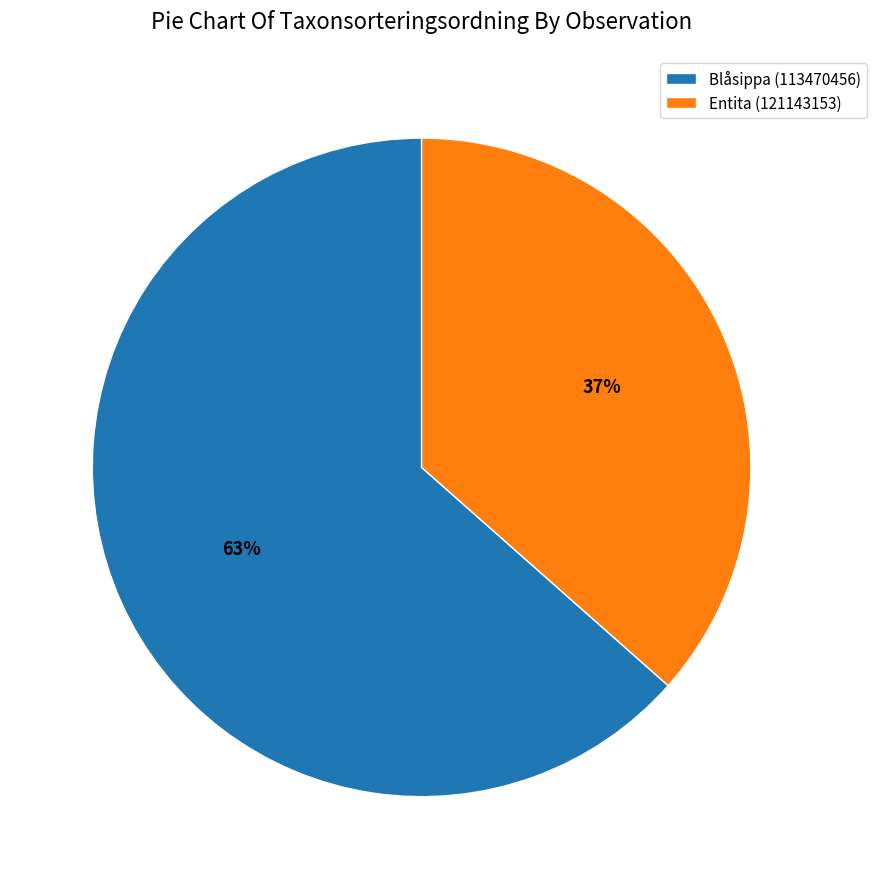

Do Blåsippa (113470456) and Entita (121143153) together represent more than half of the pie?

Yes